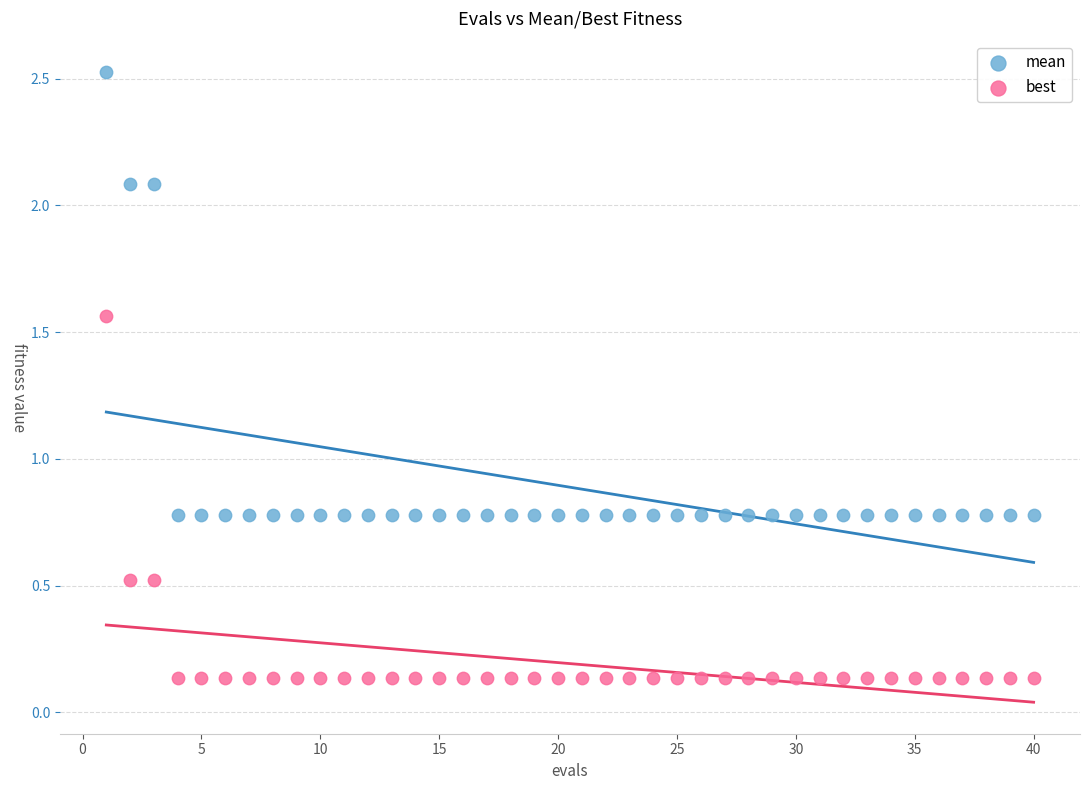

Which series has the widest spread of Y values?

mean